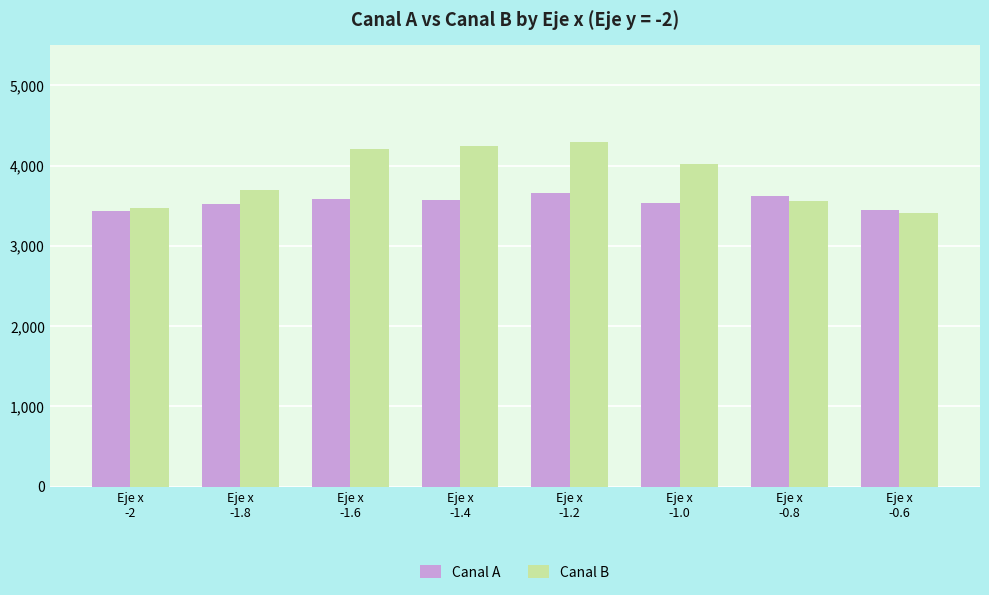

Which series has the largest range (max minus min)?

Canal B